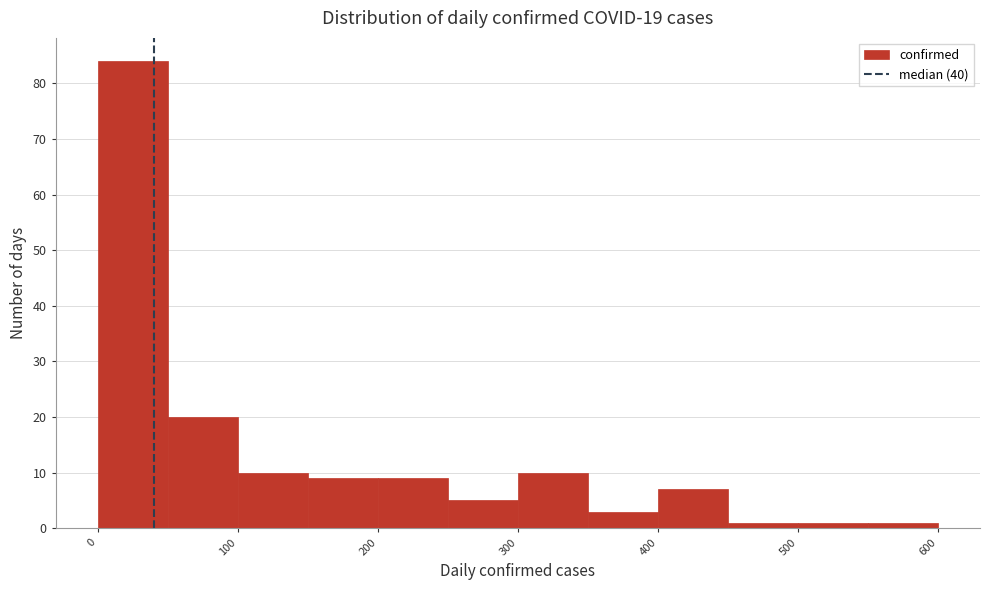

Reading left to right, transcribe this chart: for each bar, give the range it covers on the x-axis and its height. The values are not printed on the chart, so give them approximately, as read against the axis.

0 to 50: 84
50 to 100: 20
100 to 150: 10
150 to 200: 9
200 to 250: 9
250 to 300: 5
300 to 350: 10
350 to 400: 3
400 to 450: 7
450 to 500: 1
500 to 550: 1
550 to 600: 1